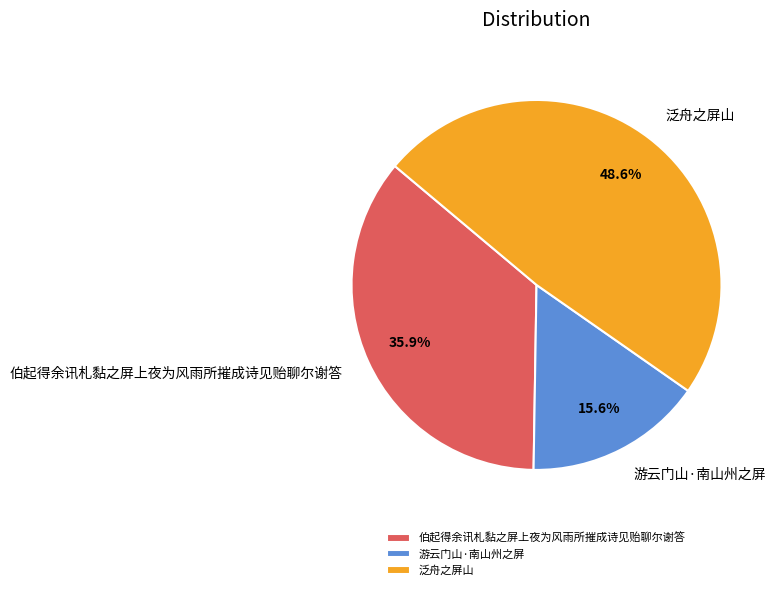

The 伯起得余讯札黏之屏上夜为风雨所摧成诗见贻聊尔谢答 slice represents 49% of the pie. True or false?

False